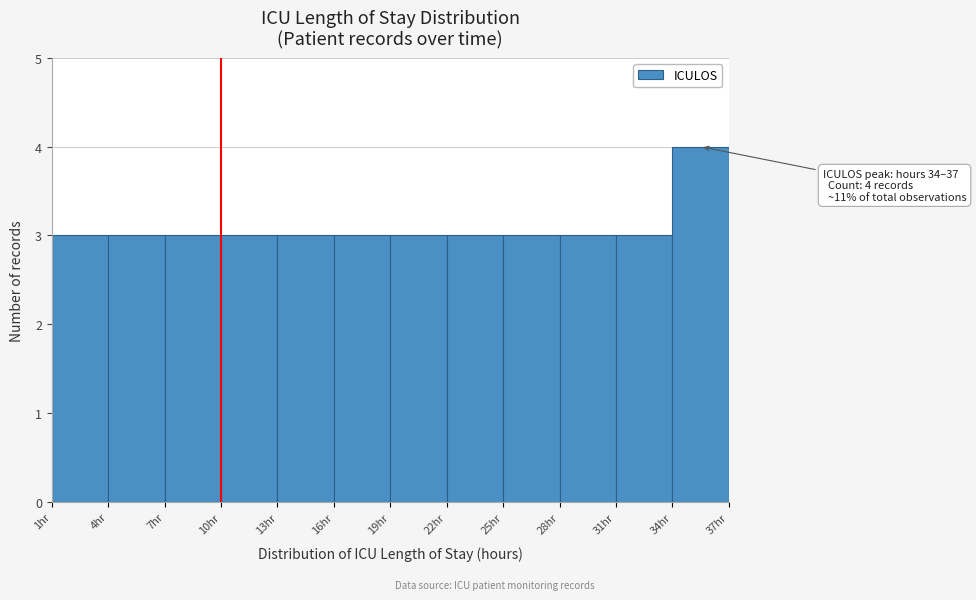

Which range on the x-axis has the tallest bar?

34 to 37